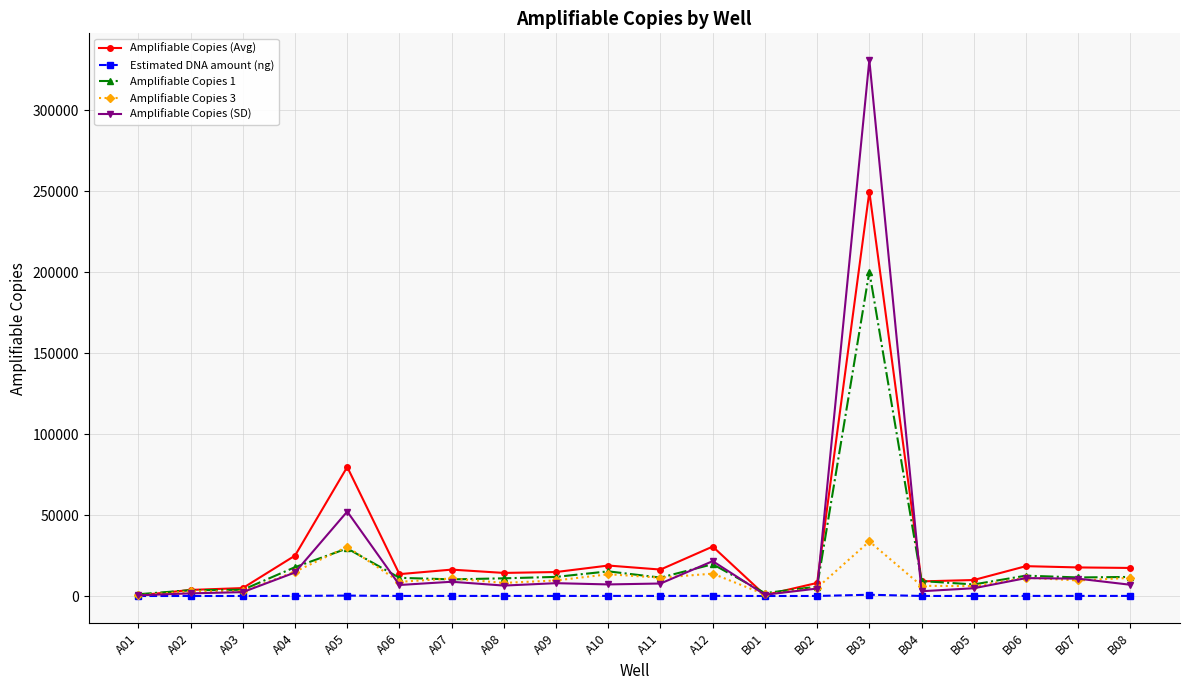

What is the label of the 2nd point from the right?

B07